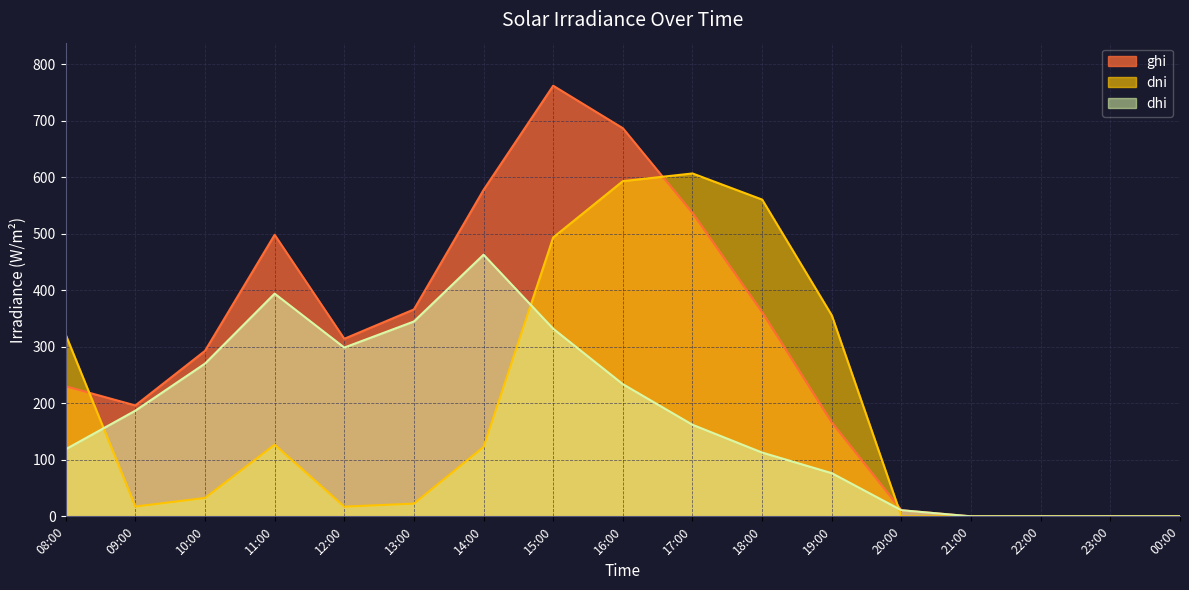

What is the sum of the dhi values at 20:00 and 22:00?

10.8